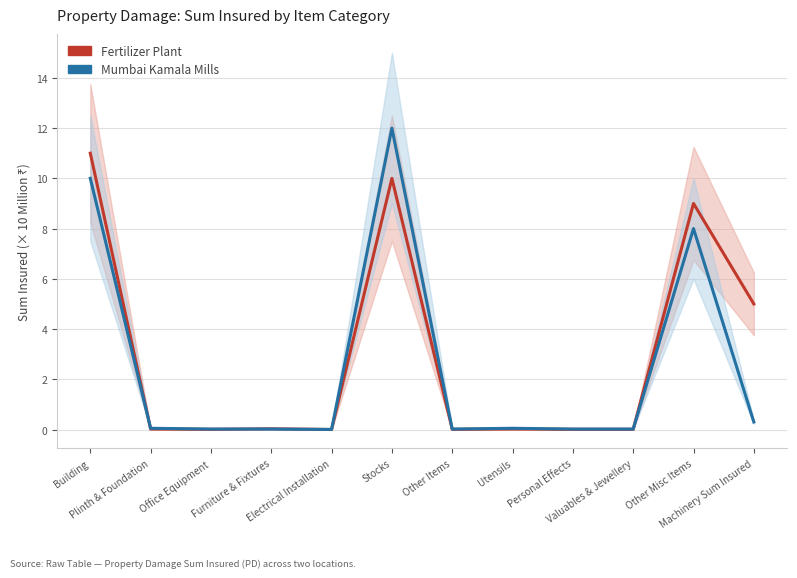

Reading right to left, what are all the values shown in this chart?

Fertilizer Plant: 5.0	9.0	0.0	0.0	0.0	0.0	10.0	0.0	0.0	0.0	0.0	11.0
Mumbai Kamala Mills: 0.3	8.0	0.0	0.0	0.1	0.0	12.0	0.0	0.0	0.0	0.1	10.0